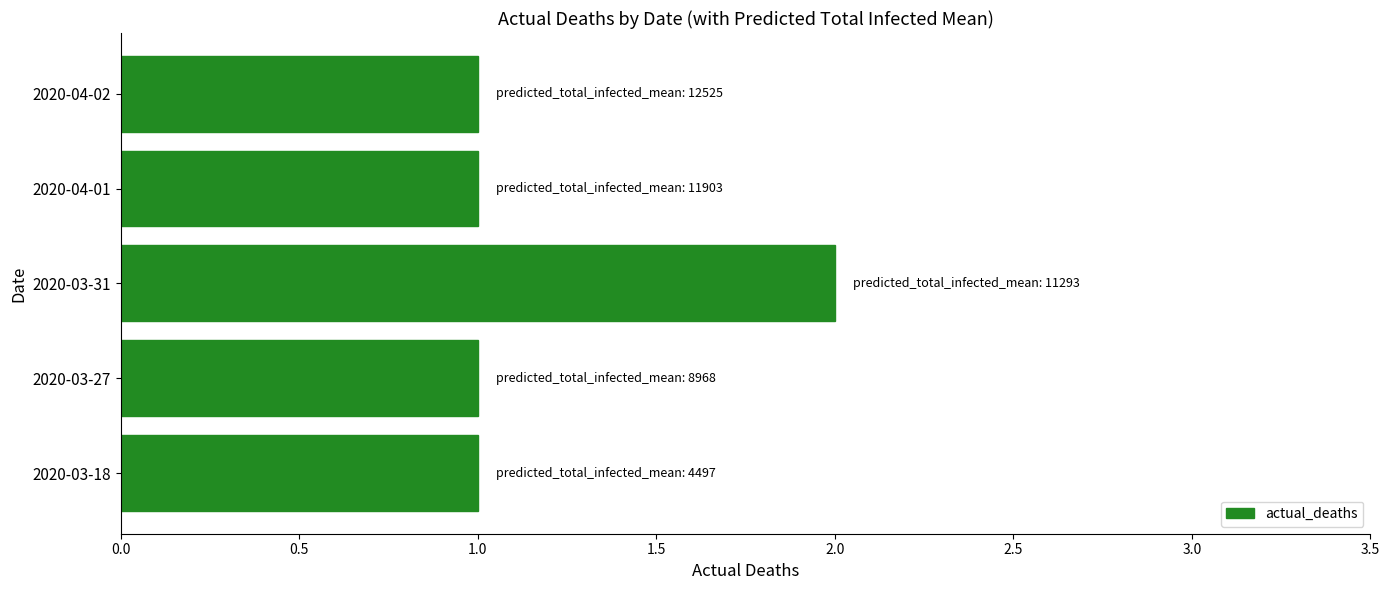

Reading top to bottom, transcribe all the data shown in this chart.

2020-04-02=1	2020-04-01=1	2020-03-31=2	2020-03-27=1	2020-03-18=1